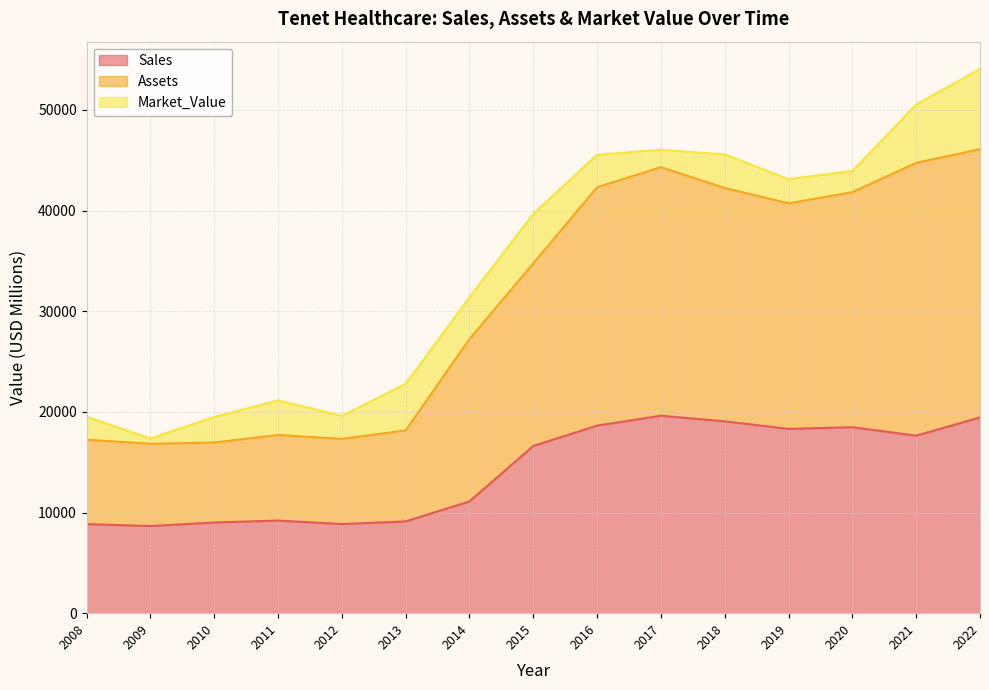

True or false: Assets has a value of 50499 at 2015.

False